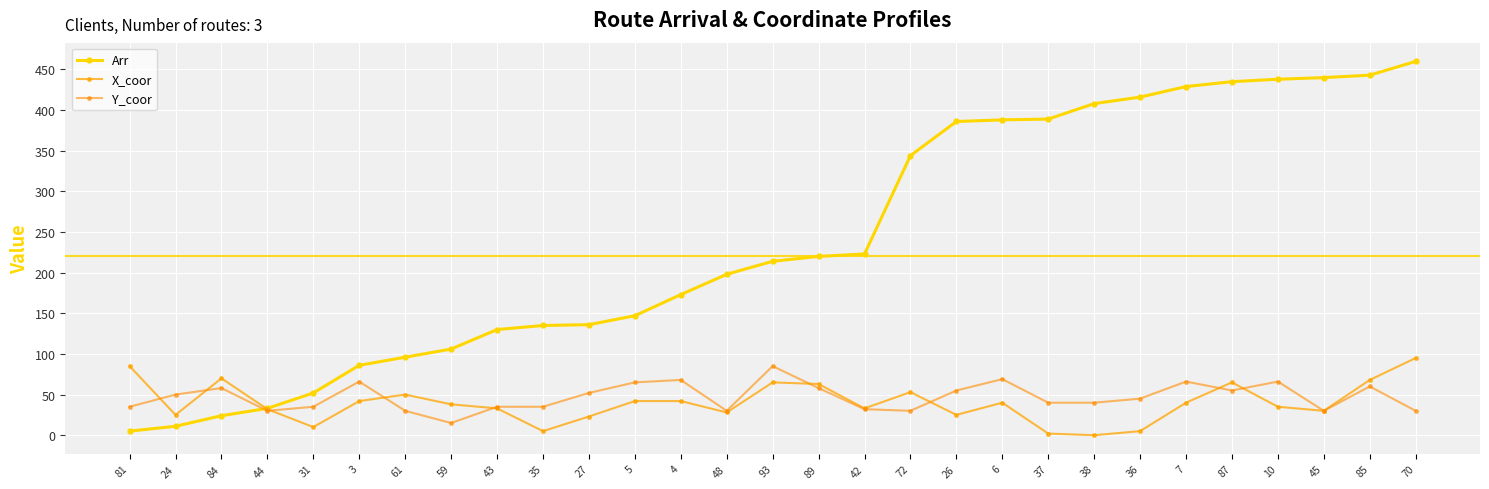

Which category has the highest value in the Arr series?

70